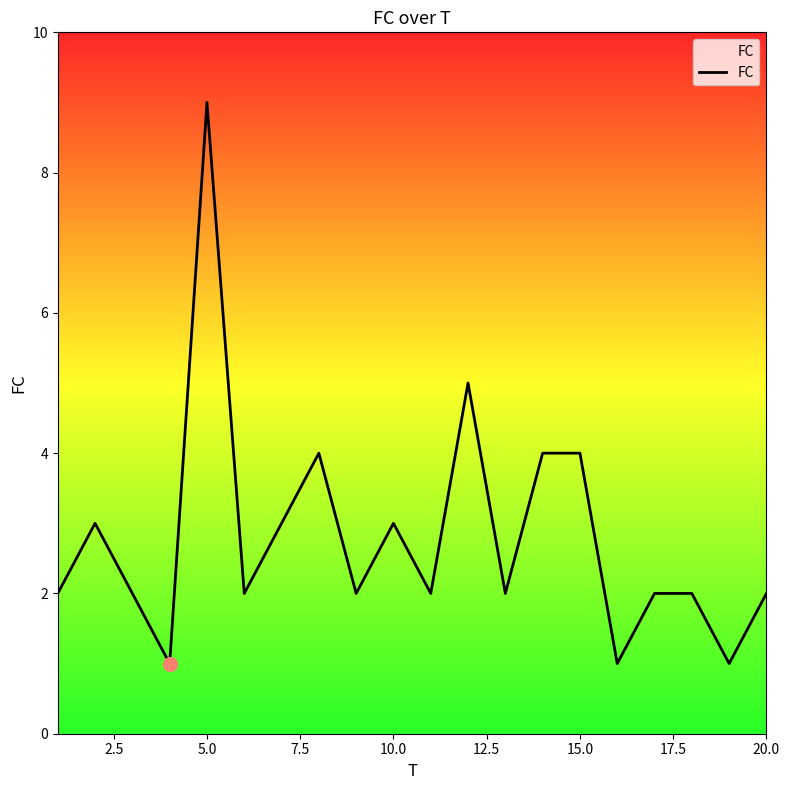

What is the difference between the maximum and minimum values?

8